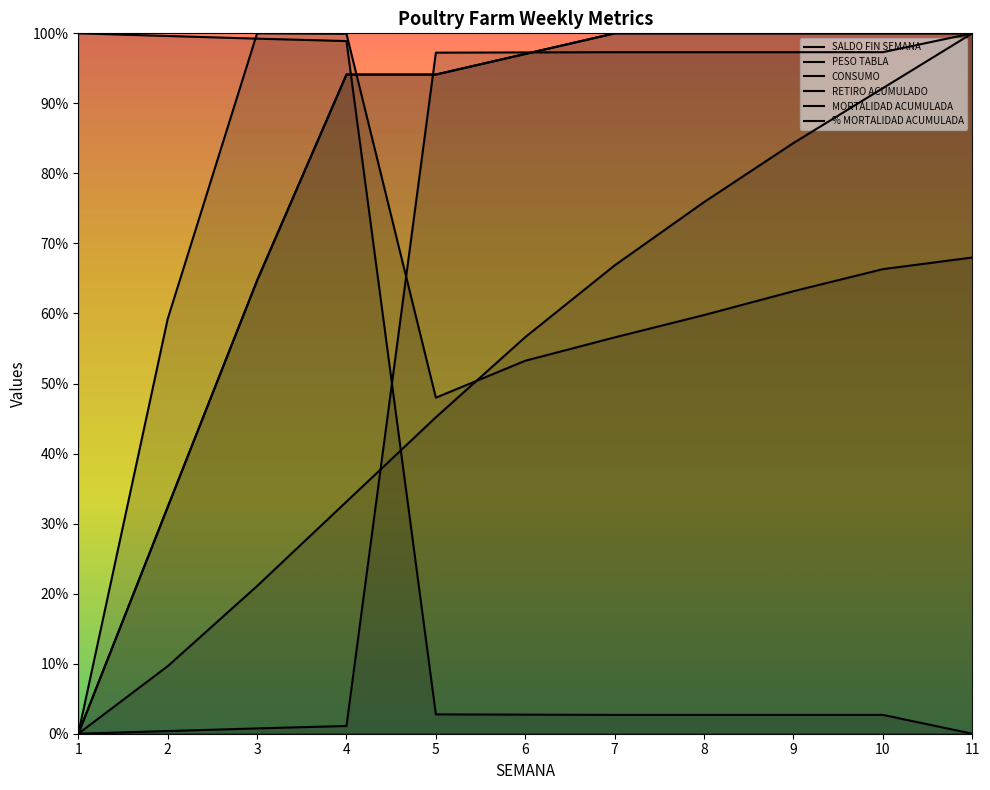

Reading left to right, what are all the values shown in this chart?

SALDO FIN SEMANA: 1=3378.0	2=3365.2	3=3352.4	4=3340.7	5=93.3	6=92.1	7=90.9	8=90.9	9=90.9	10=90.9	11=0.0
PESO TABLA: 1=0.0	2=325.6	3=712.2	4=1119.2	5=1526.2	6=1912.8	7=2258.8	8=2564.0	9=2848.9	10=3113.5	11=3378.0
CONSUMO: 1=0.0	2=2000.3	3=3378.0	4=3375.7	5=1620.8	6=1798.9	7=1911.5	8=2019.3	9=2134.2	10=2240.6	11=2296.8
RETIRO ACUMULADO: 1=0.0	2=12.8	3=25.6	4=37.3	5=3284.7	6=3285.9	7=3287.1	8=3287.1	9=3287.1	10=3287.1	11=3378.0
MORTALIDAD ACUMULADA: 1=0.0	2=1092.9	3=2185.8	4=3179.3	5=3179.3	6=3278.6	7=3378.0	8=3378.0	9=3378.0	10=3378.0	11=3378.0
% MORTALIDAD ACUMULADA: 1=0.0	2=1092.9	3=2185.8	4=3179.3	5=3179.3	6=3278.6	7=3378.0	8=3378.0	9=3378.0	10=3378.0	11=3378.0